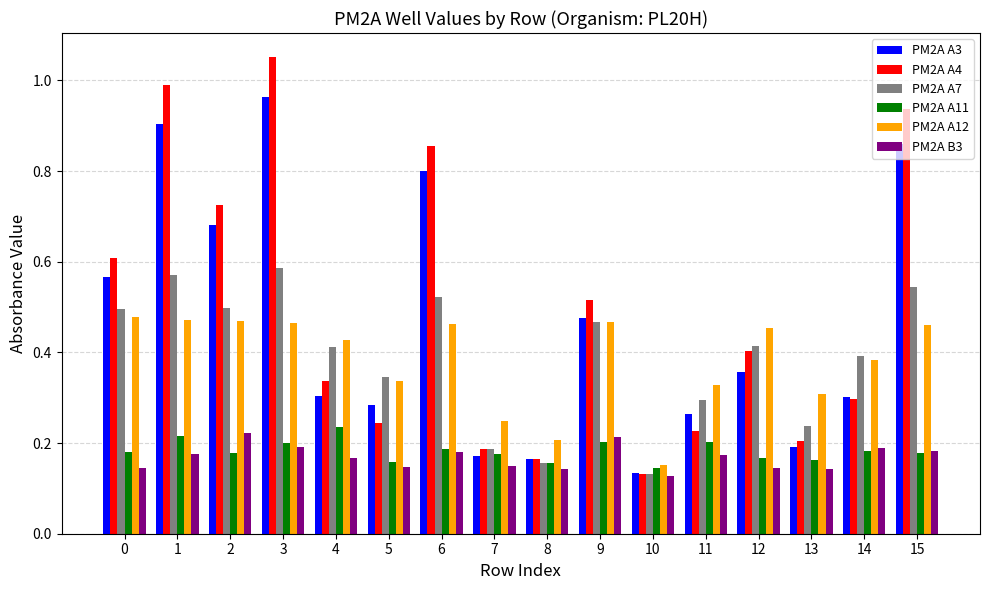

At which category is the sum across all series the highest?

3